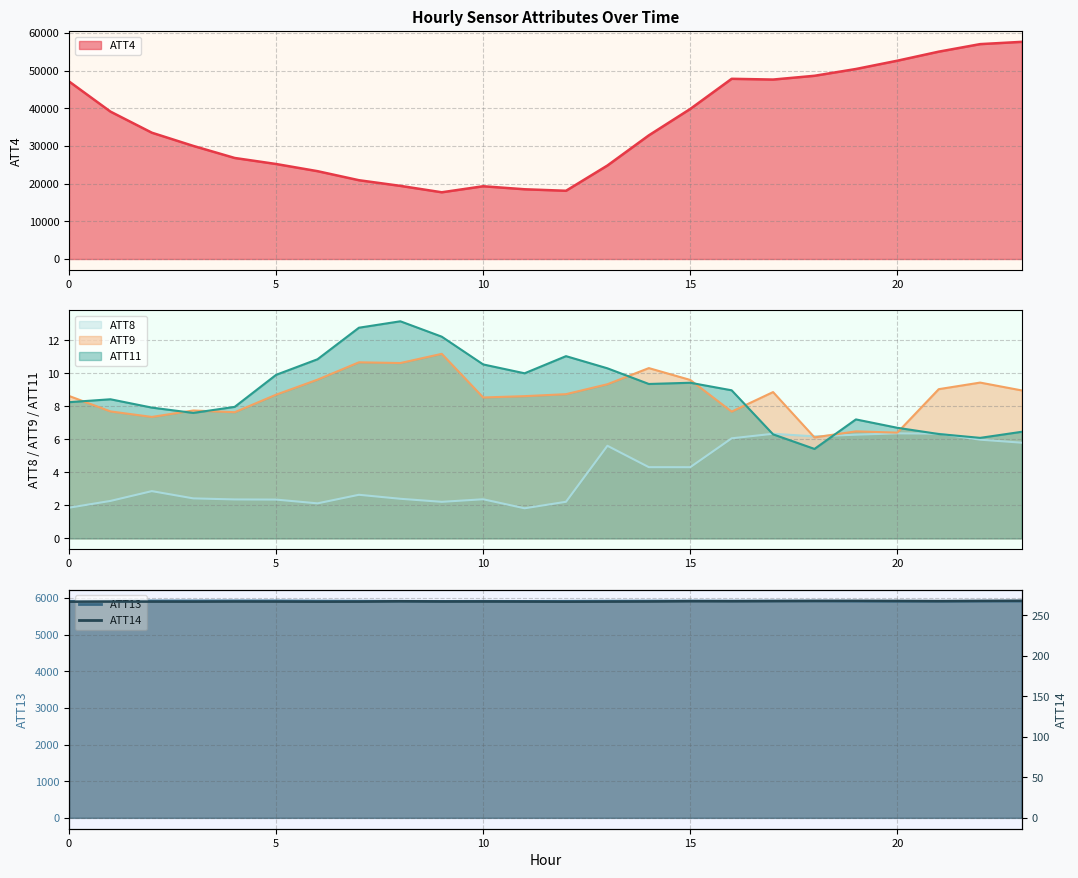

True or false: ATT4 and ATT9 cross at least once.

False